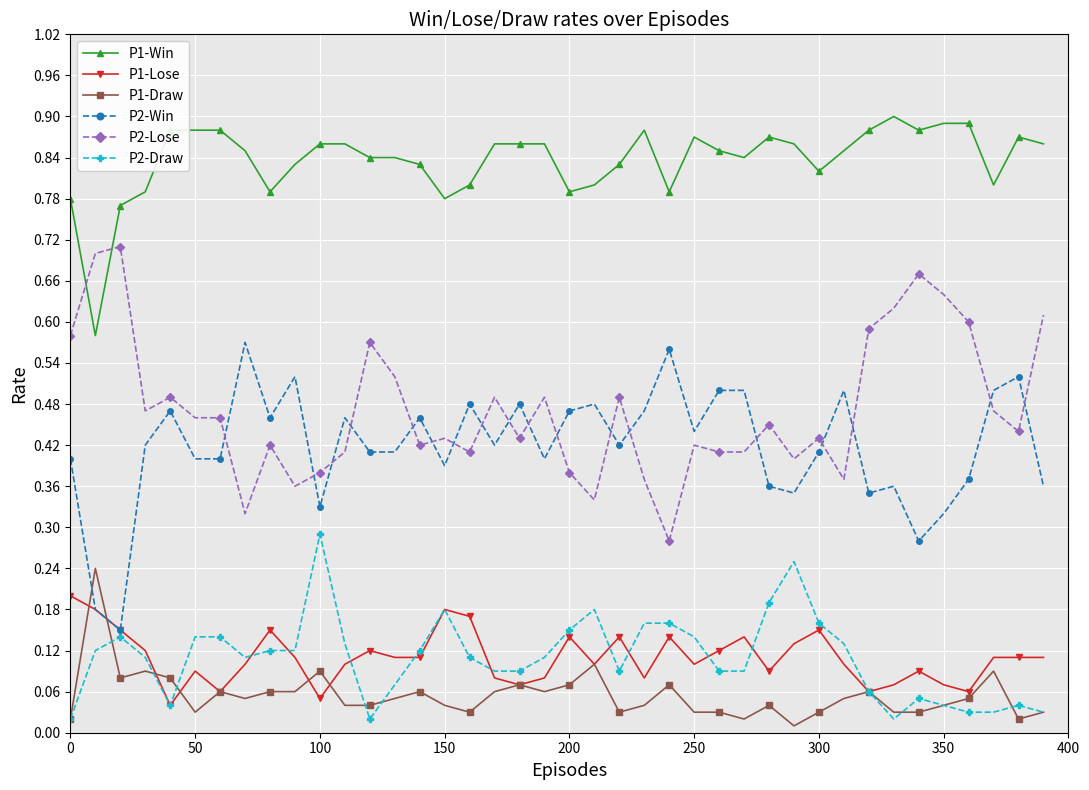

At how many categories does at least one series exceed 0?

40